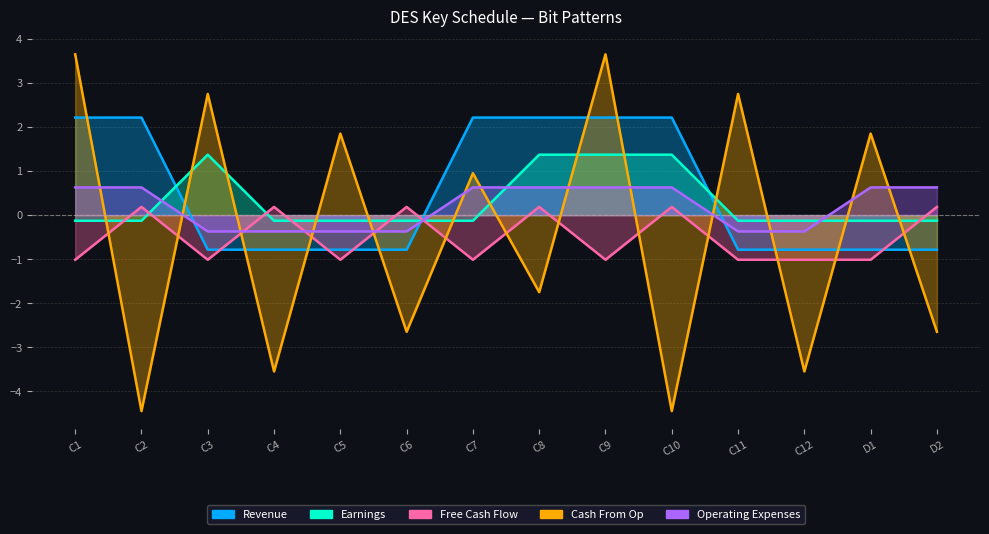

Where is Operating Expenses nearest to the value 0?

C3